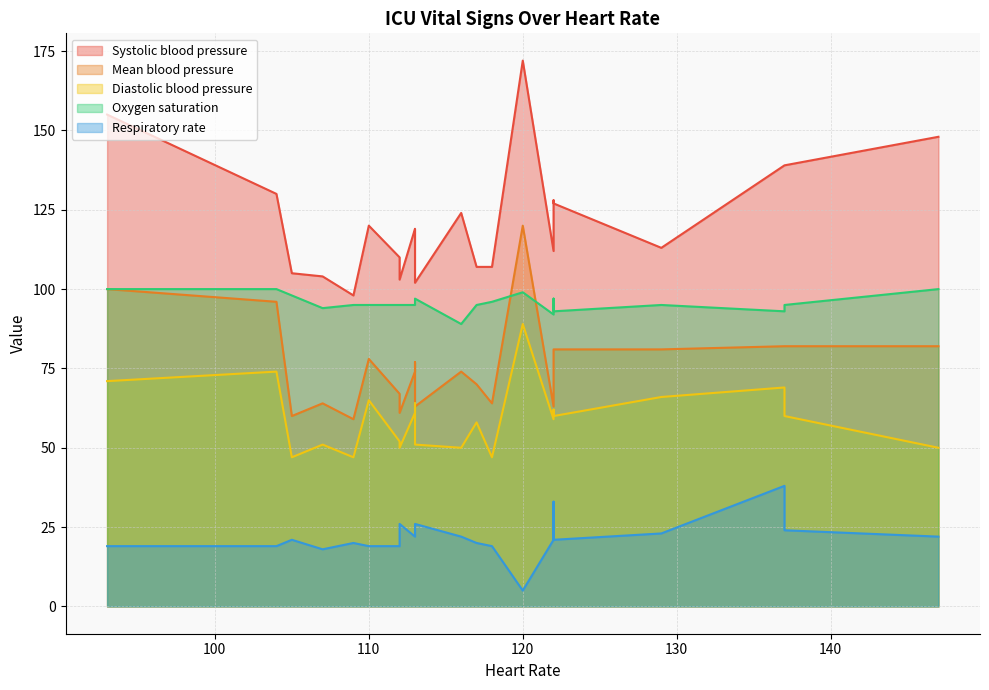

What is the approximate value of Diastolic blood pressure at 120, to the nearest 5?

90